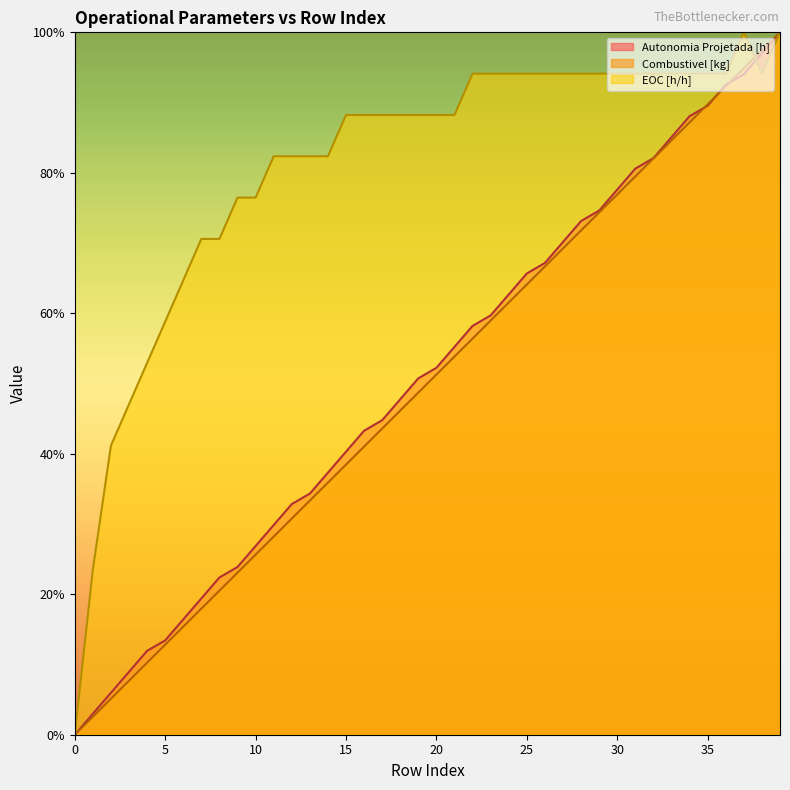

What is the difference between the maximum and minimum values in the EOC [h/h] series?

100.0